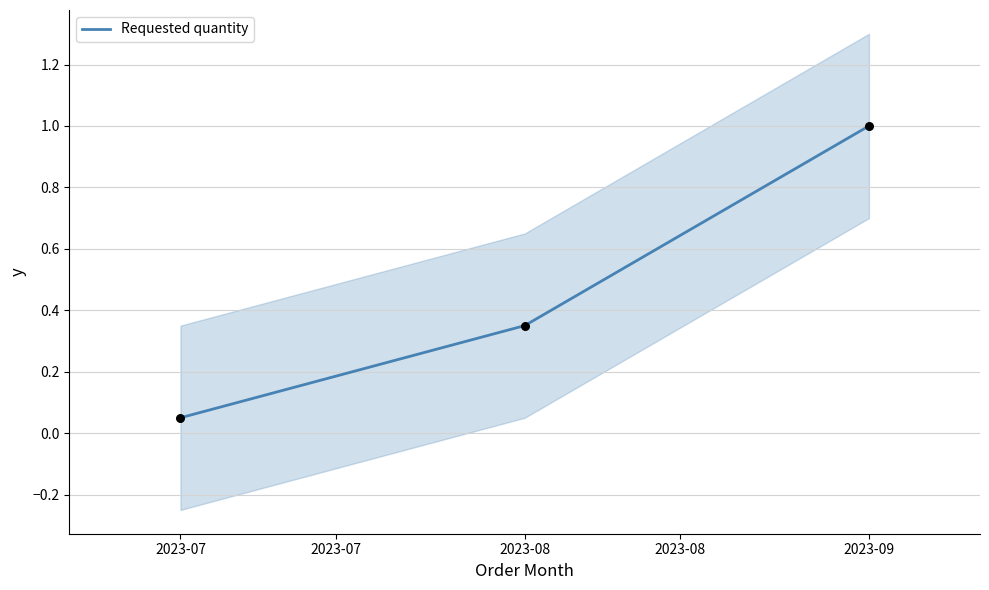

At which label does Requested quantity reach its peak?

2023-09